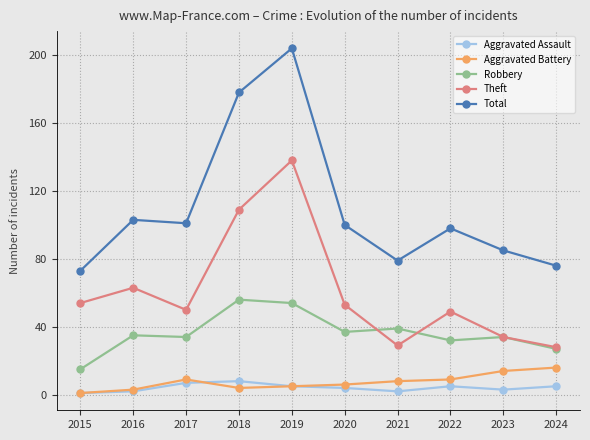

The Robbery series shows 56 at 2018. True or false?

True